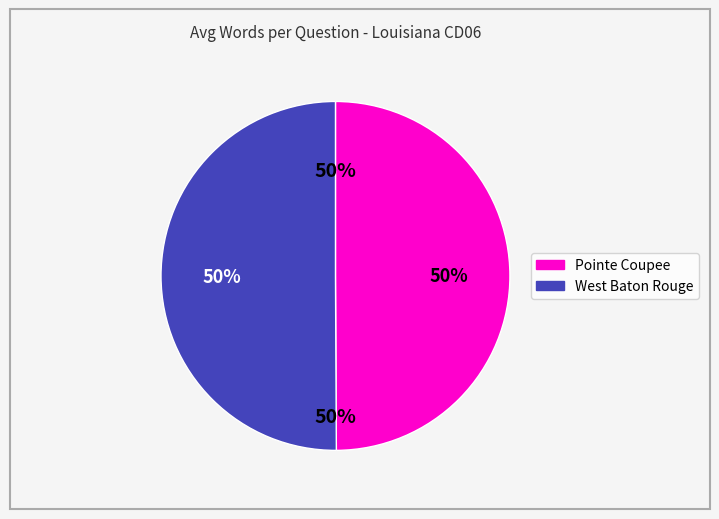

Do Pointe Coupee and West Baton Rouge together represent more than half of the pie?

Yes